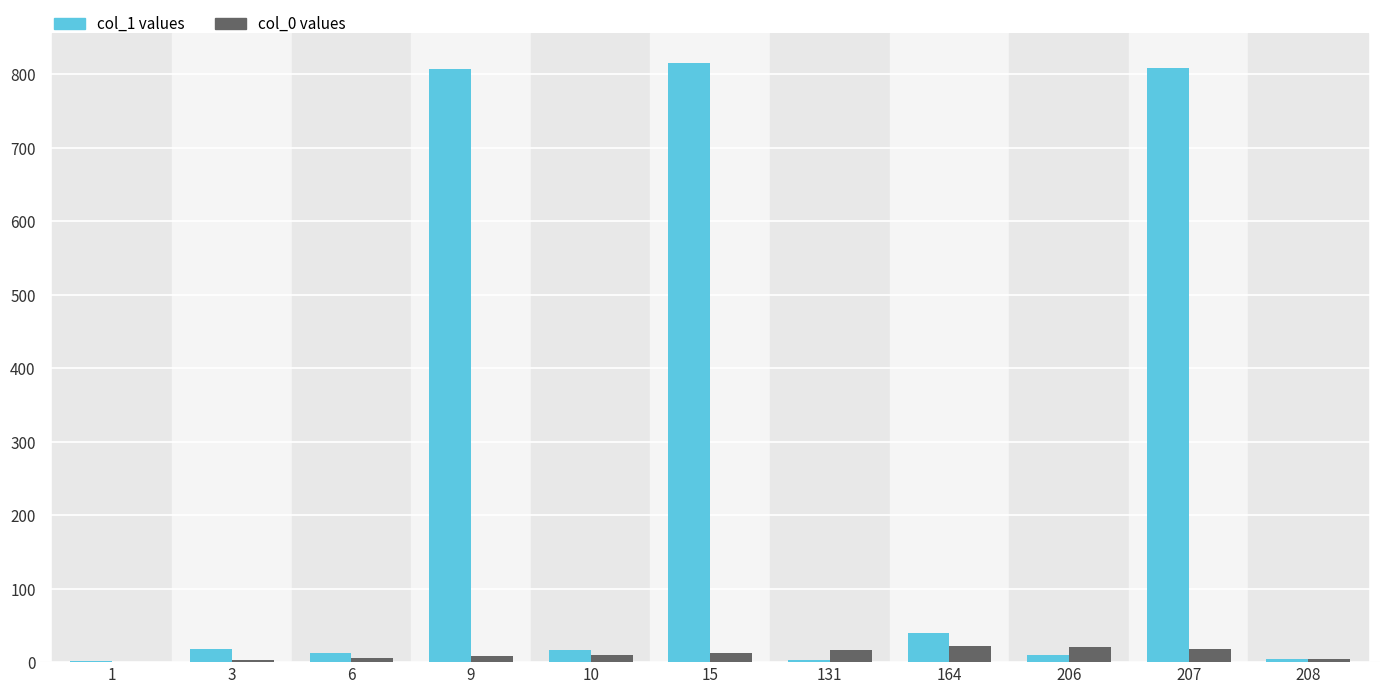

What is the sum of the col_0 values values at 10 and 3?

13